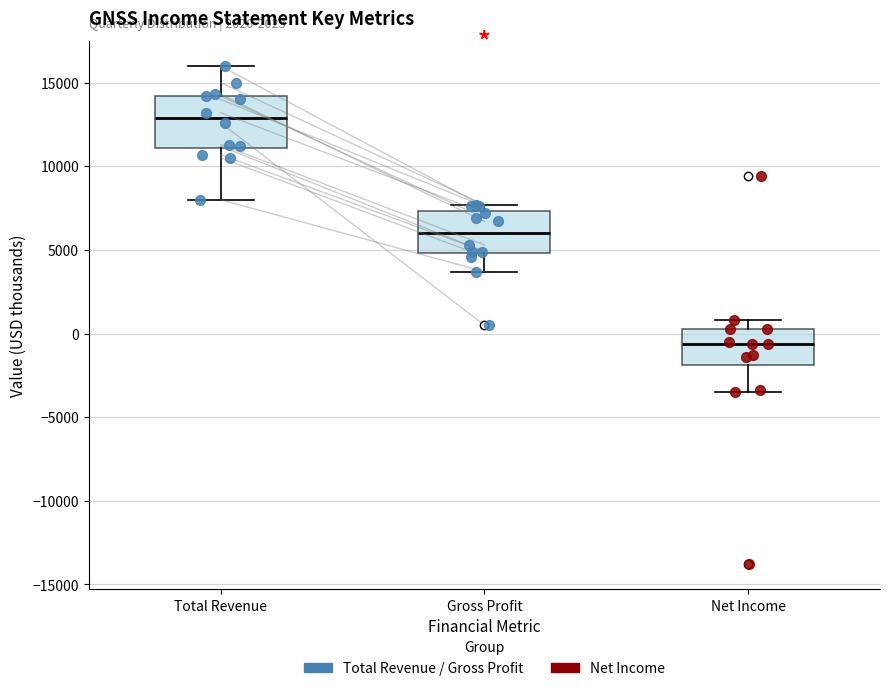

Reading left to right, transcribe this box plot: for each box, give where its median line is, the range the box spans, and where its two whiskers end, as read against the y-axis. The values are not printed on the chart, so give them approximately, as read against the axis.

Total Revenue: median 13000, box 11000 to 14000, whiskers 8000 to 16000
Gross Profit: median 6000, box 5000 to 7500, whiskers 3500 to 7500 (just above the box's upper edge)
Net Income: median -500, box -2000 to 500, whiskers -3500 to 1000